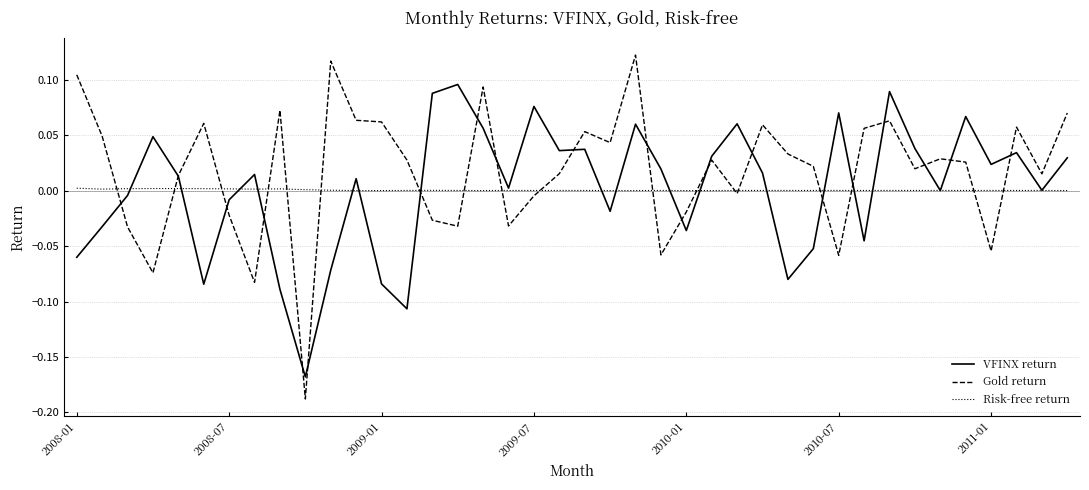

Rank the series by their maximum value, from highest to lowest.

Gold return, VFINX return, Risk-free return